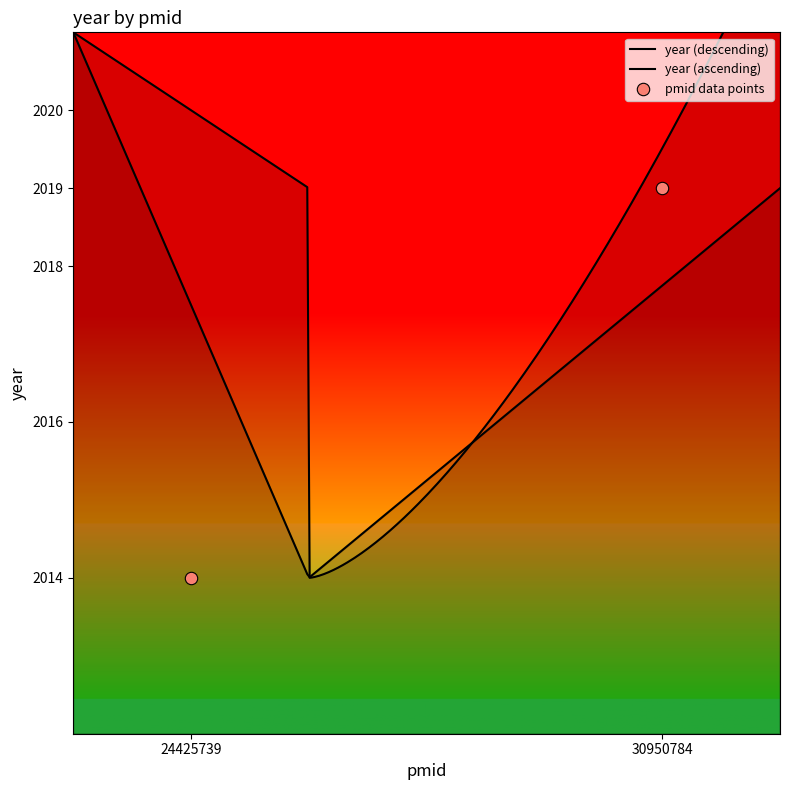

What is the ratio of the value at 24425739 to the value at 30950784?

1.0